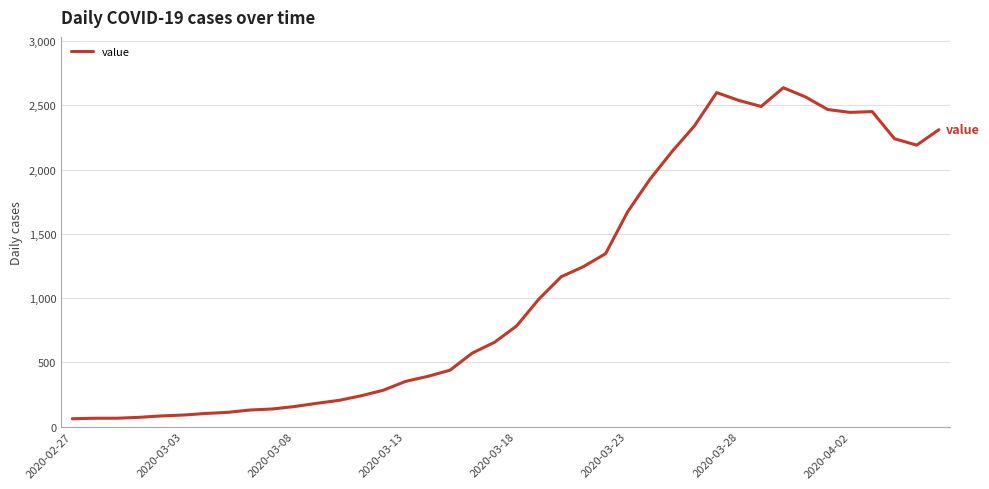

What is the maximum value shown in the chart?

2638